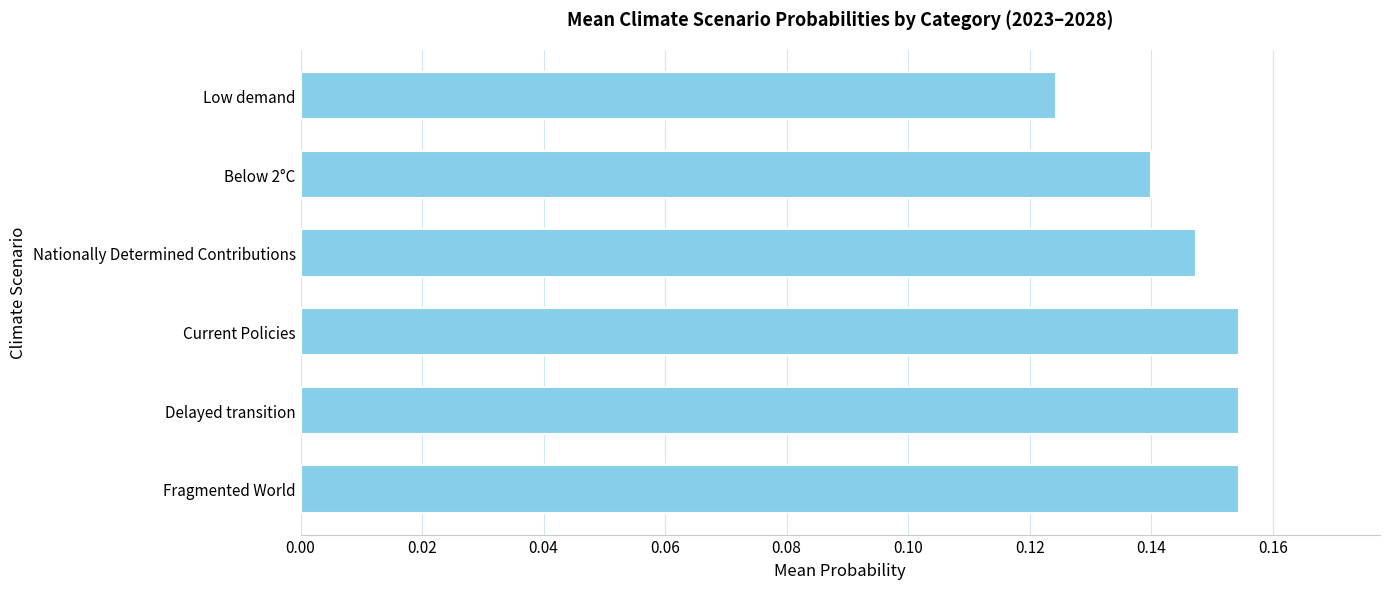

What is the sum of the values at Below 2°C and Low demand?

0.3